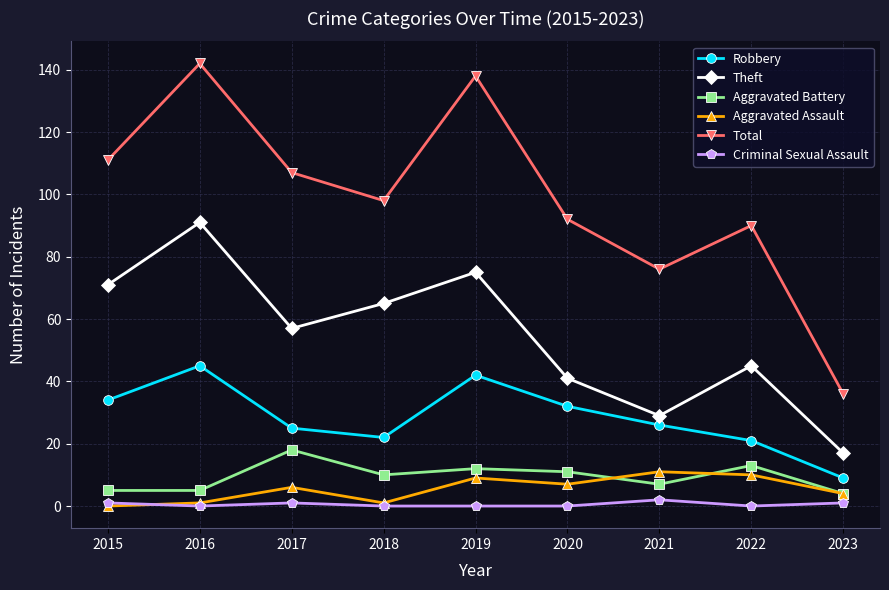

Reading right to left, extract all data points from this chart.

Robbery: 9	21	26	32	42	22	25	45	34
Theft: 17	45	29	41	75	65	57	91	71
Aggravated Battery: 4	13	7	11	12	10	18	5	5
Aggravated Assault: 4	10	11	7	9	1	6	1	0
Total: 36	90	76	92	138	98	107	142	111
Criminal Sexual Assault: 1	0	2	0	0	0	1	0	1